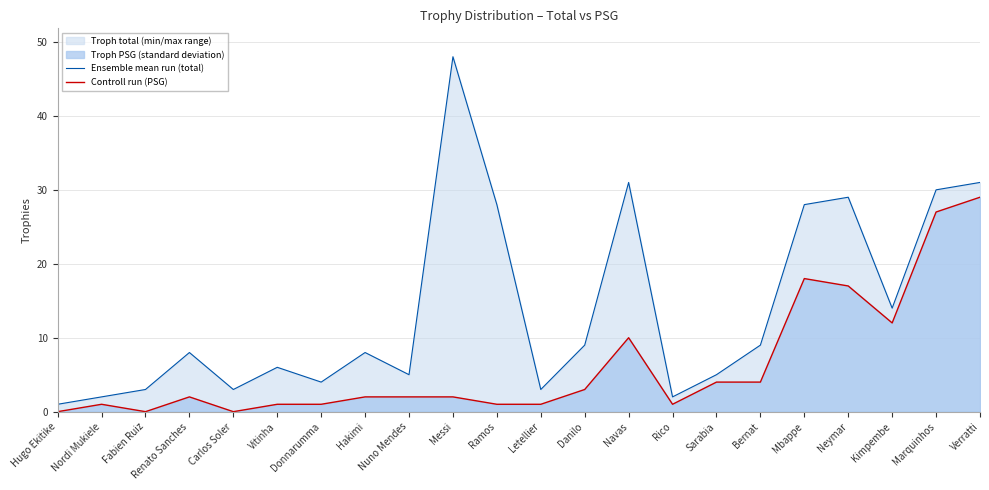

True or false: Ensemble mean run (total) has a value of 10 at Vitinha.

False